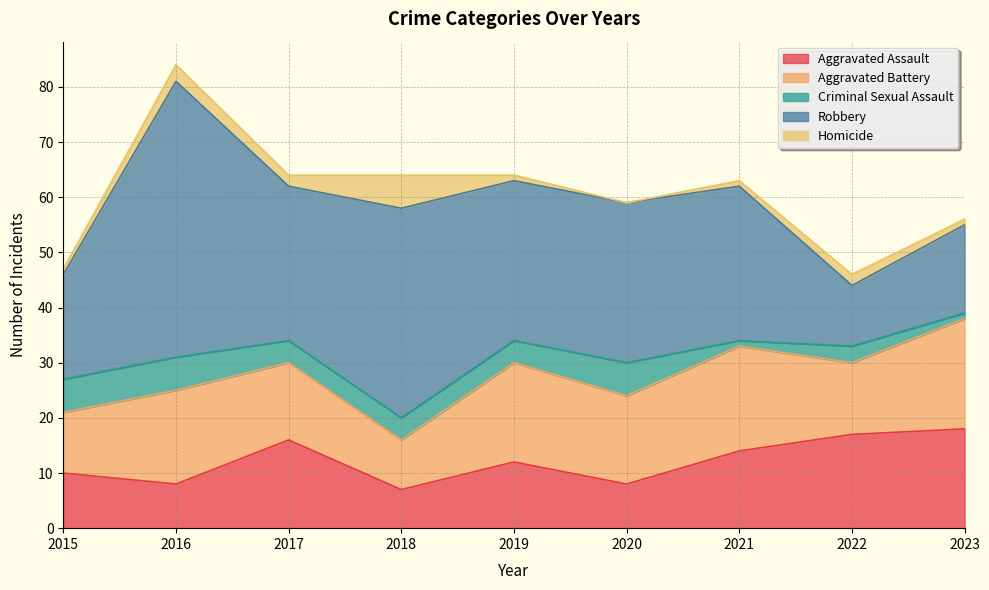

At which label is Homicide closest to 3?

2016